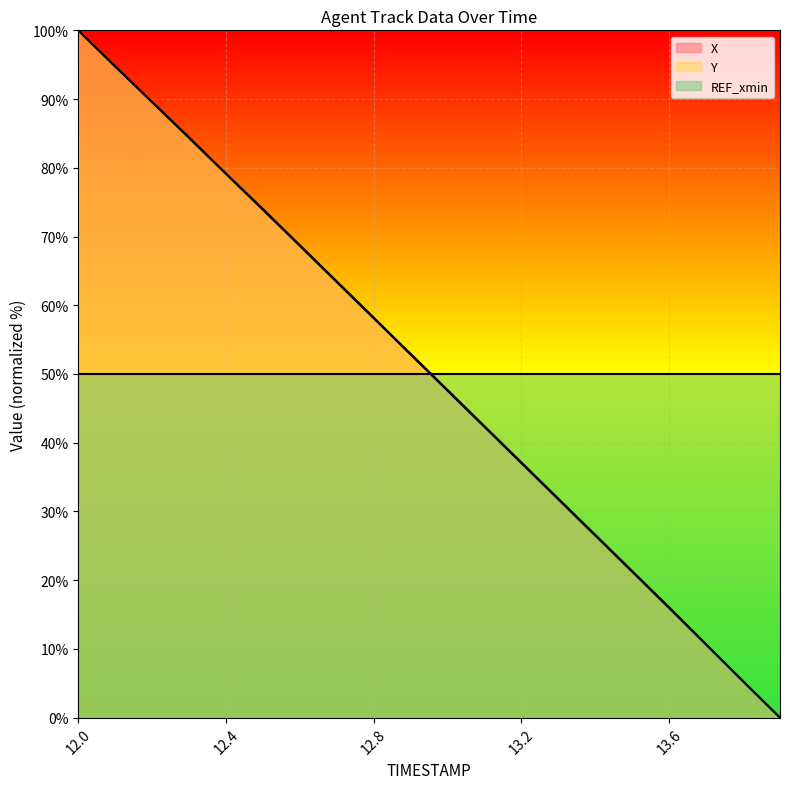

What is the maximum value for REF_xmin?

50.0